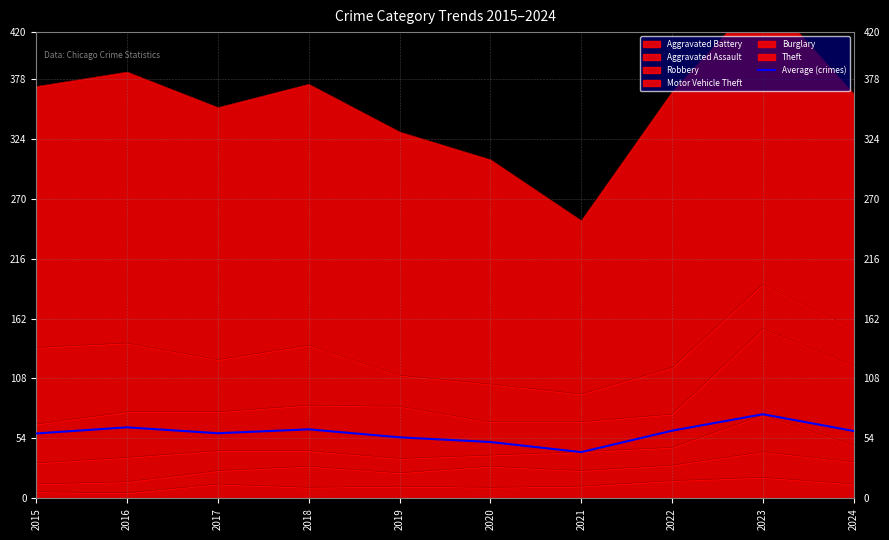

What is the approximate value at 2016?

64.0